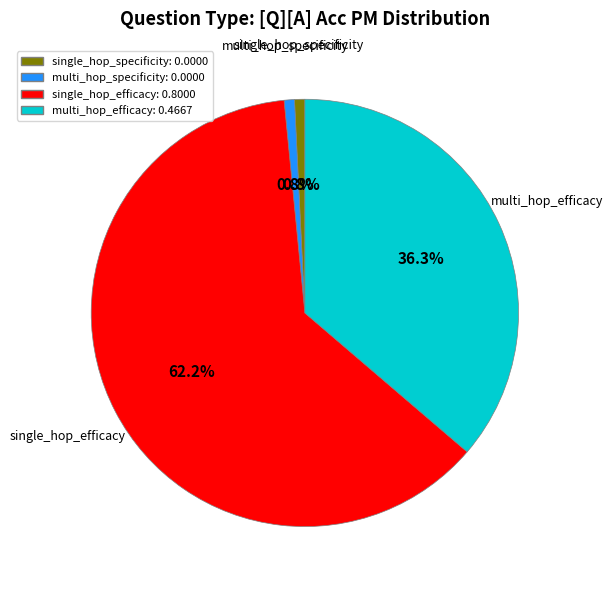

Which category accounts for the majority?

single_hop_efficacy